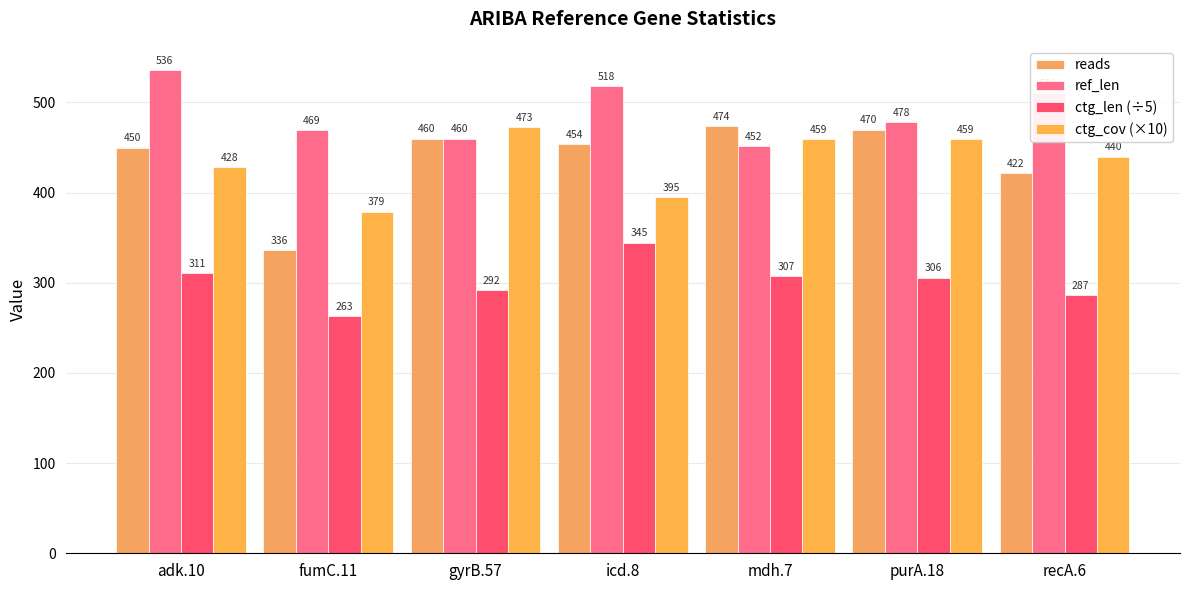

How many bars are there in each group?

4